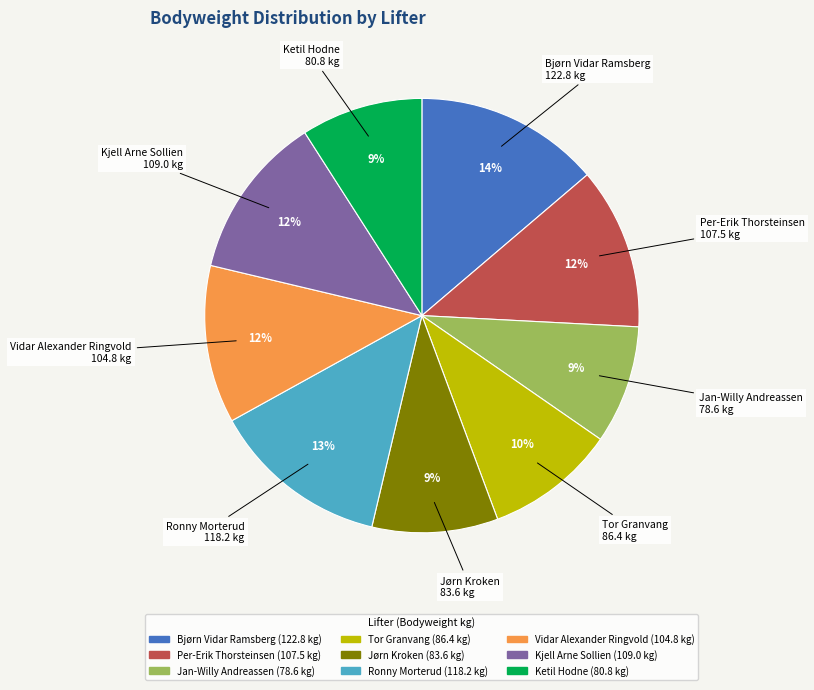

Which slice is the largest?

Bjørn Vidar Ramsberg